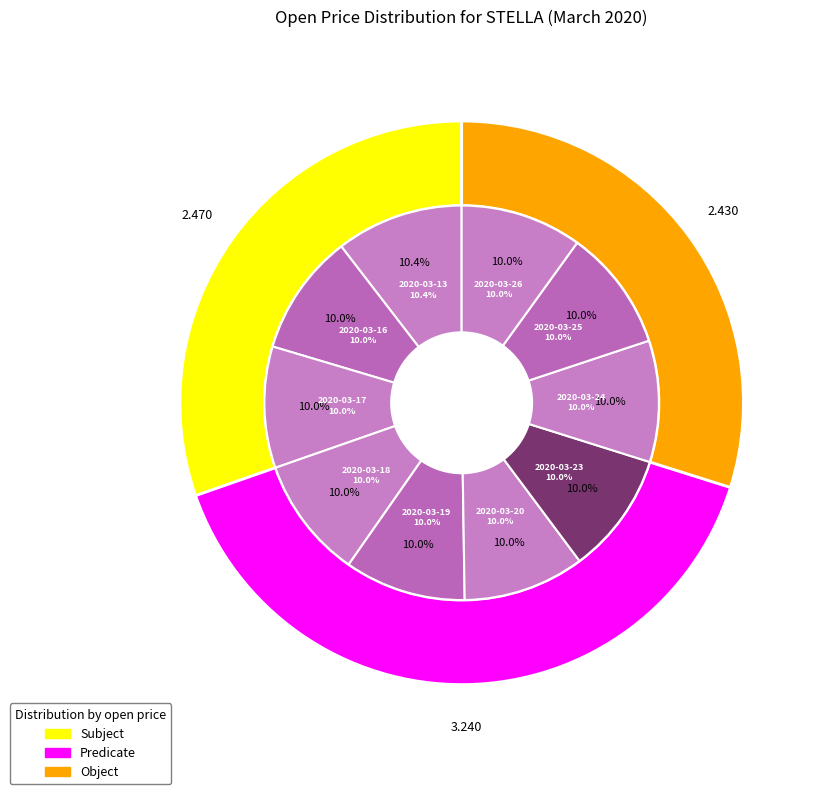

Combined, what portion of the pie is 2020-03-24 and 2020-03-17?

19.9%